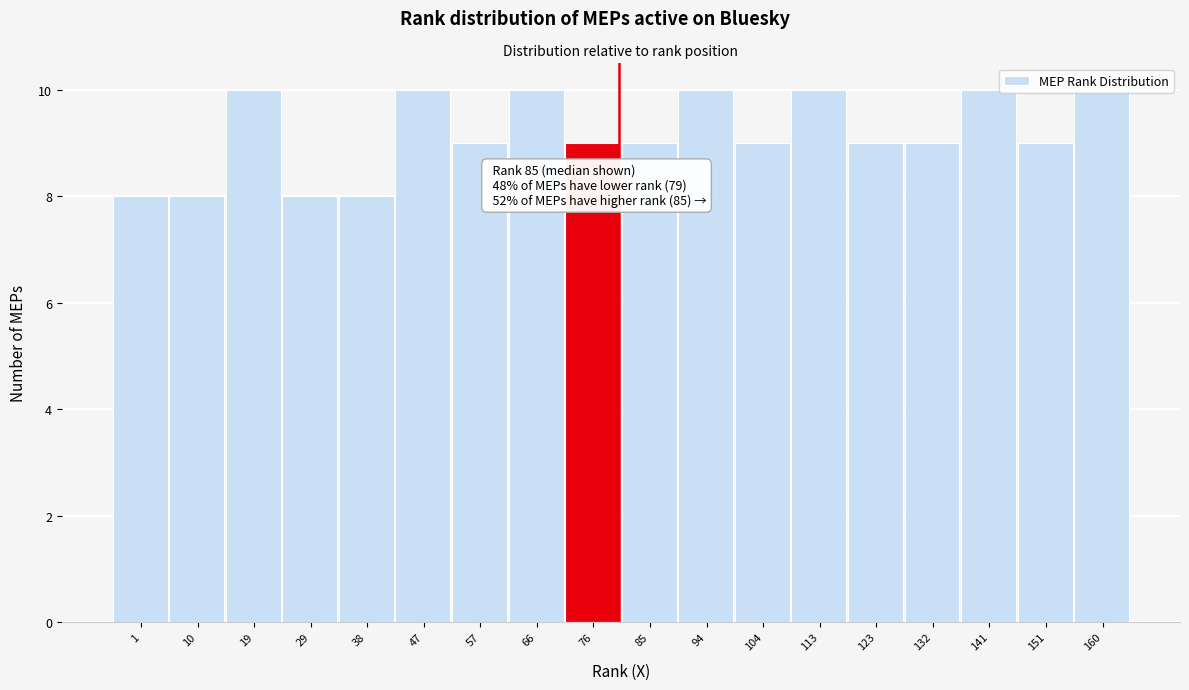

What is the maximum value shown in the chart?

10